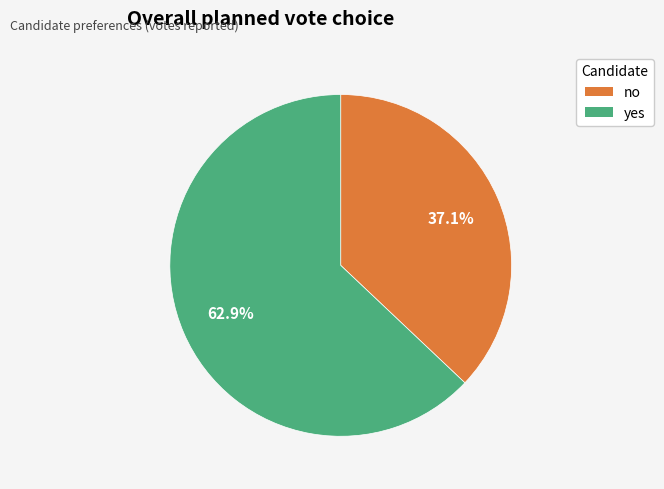

Which has a higher value, yes or no?

yes